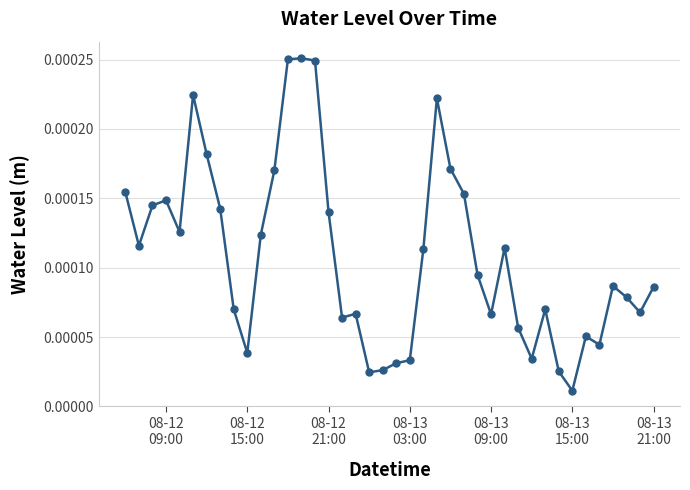

Does the chart have visible grid lines?

Yes